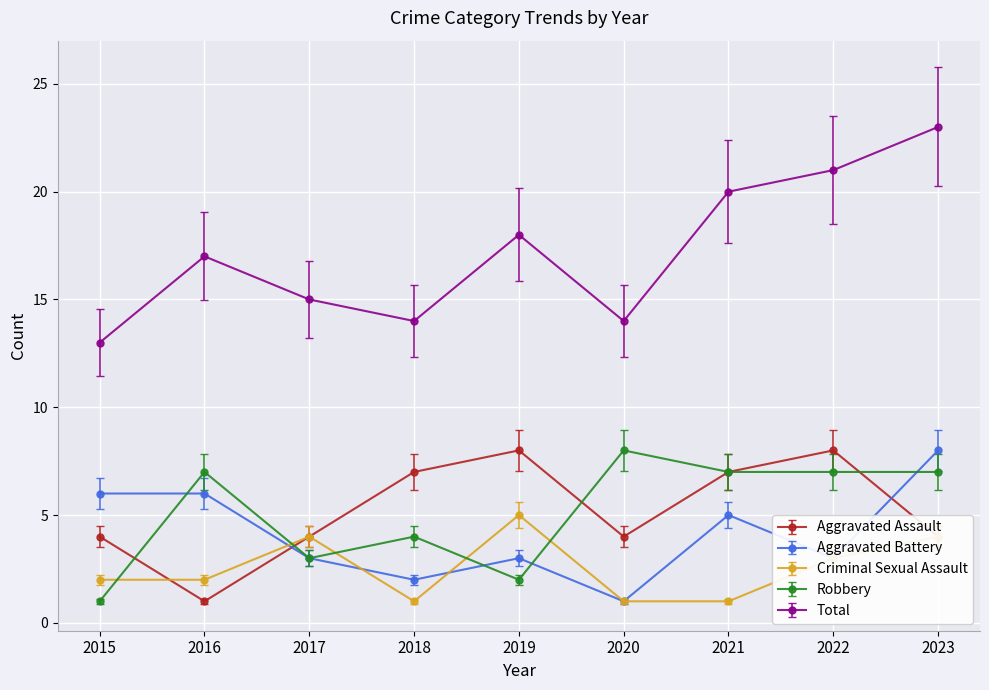

How many series are shown in this chart?

5